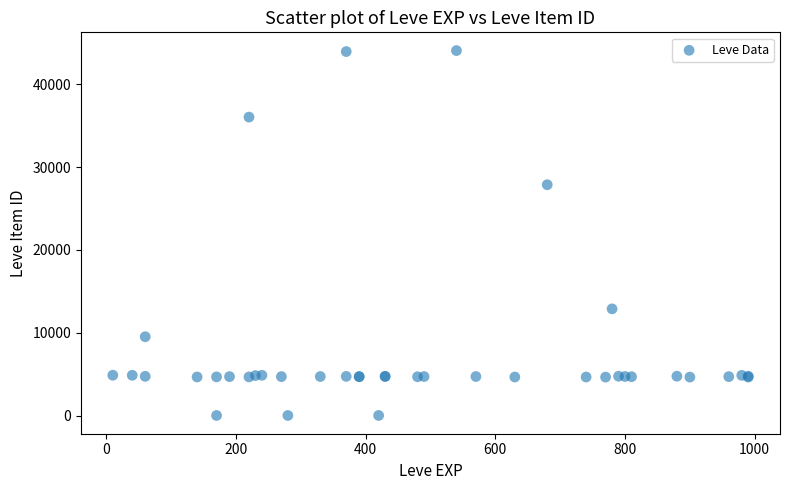

What Y value in the scatter plot is closest to 22048?

27884